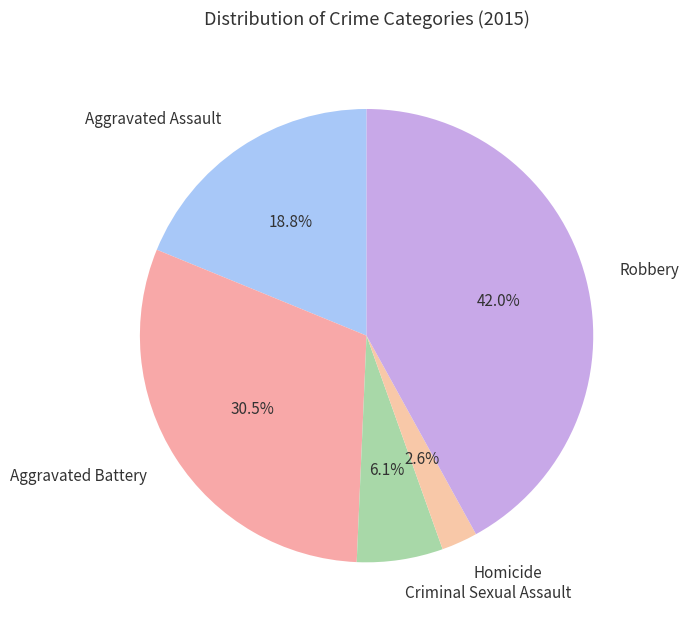

Rank the categories by value from lowest to highest.

Homicide, Criminal Sexual Assault, Aggravated Assault, Aggravated Battery, Robbery